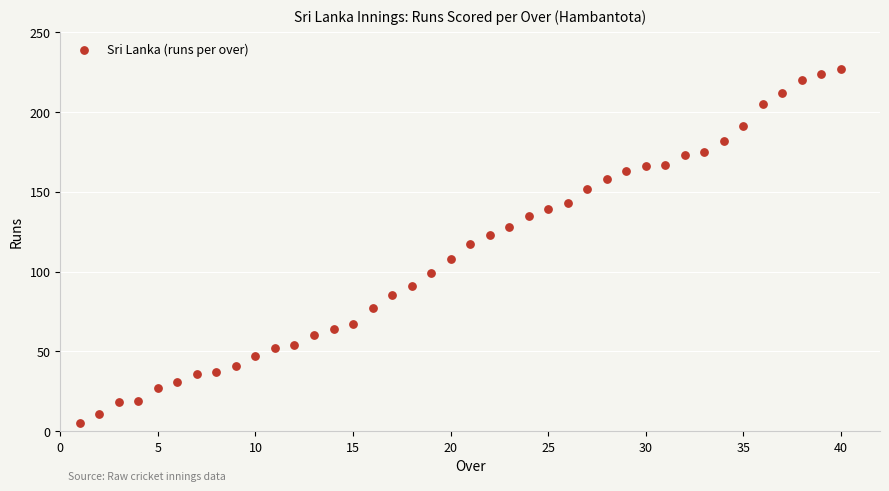

What is the range of Y values (max minus min)?

222